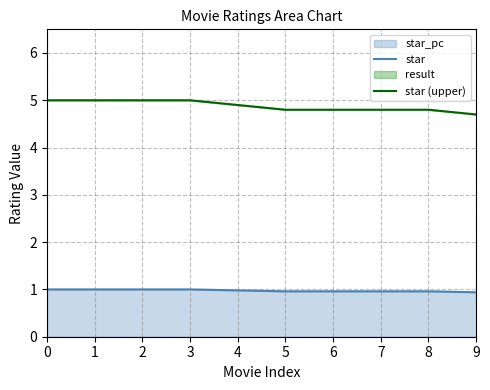

The value of star (upper) at 7 is 1.1. True or false?

False